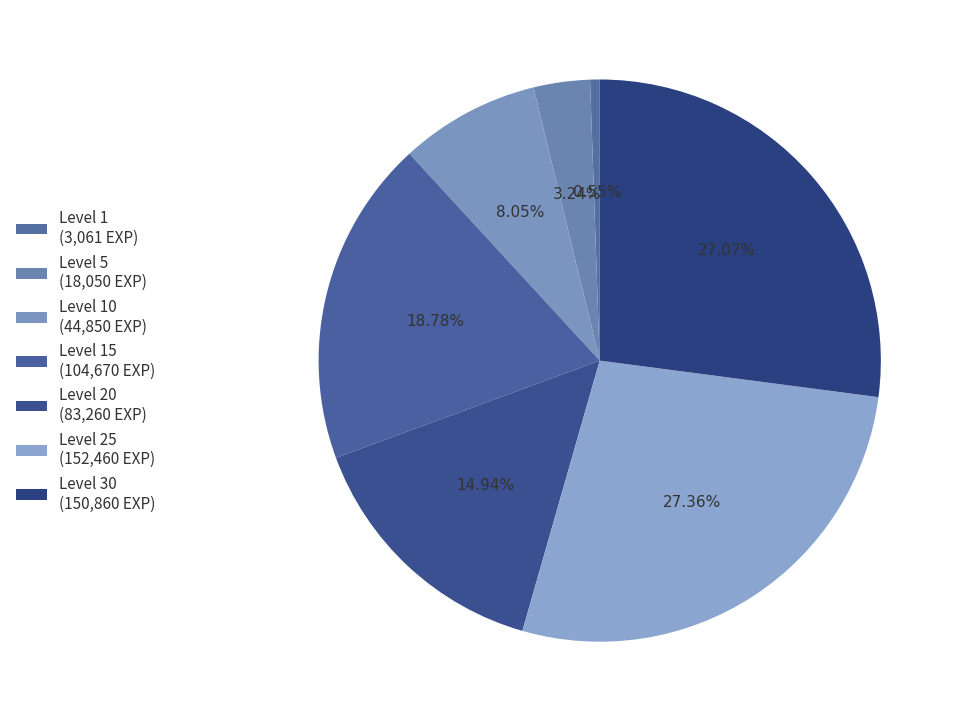

How many segments does this pie chart have?

7